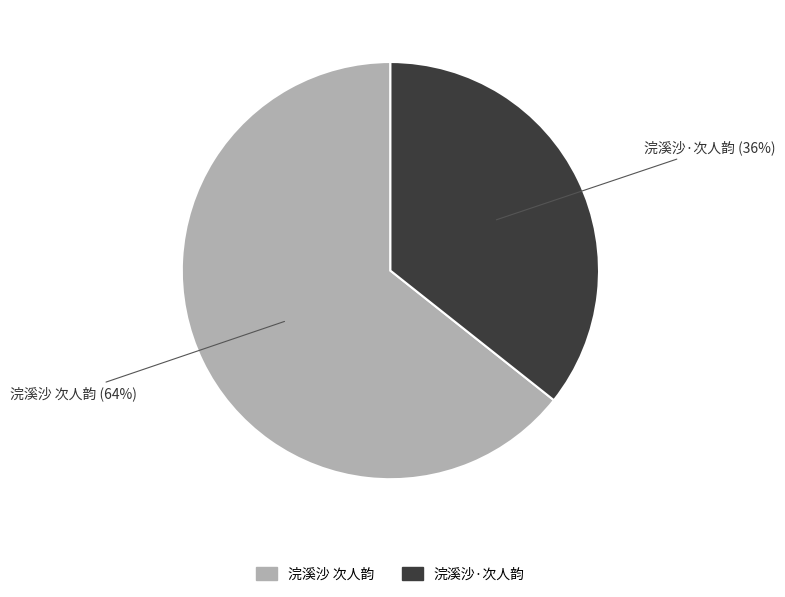

To the nearest percent, what is the combined percentage of 浣溪沙·次人韵 and 浣溪沙 次人韵?

100%